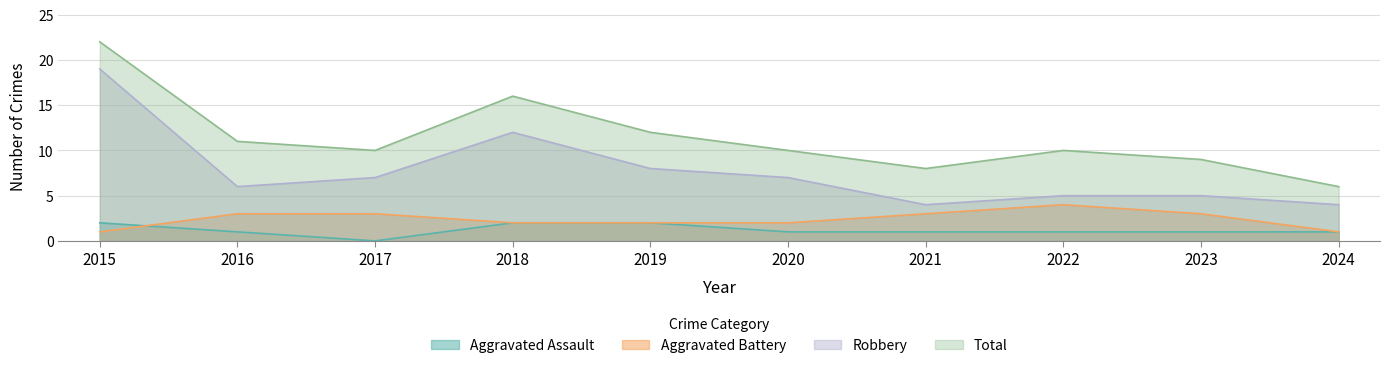

In Total, how many points are lower than both neighbors (excluding endpoints)?

2